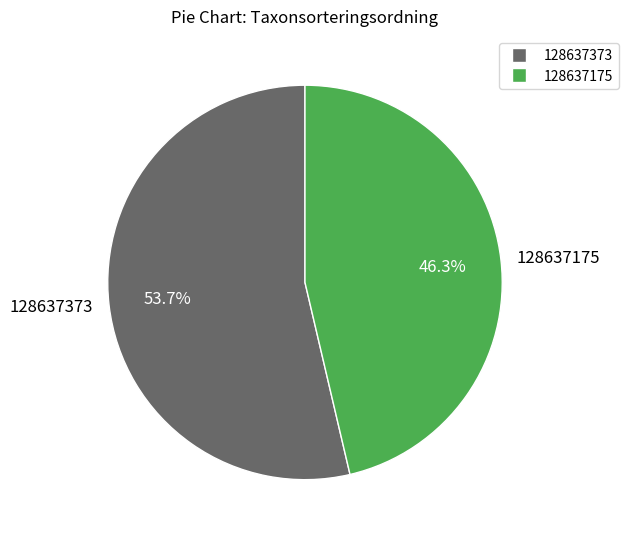

The 128637175 slice represents 60% of the pie. True or false?

False